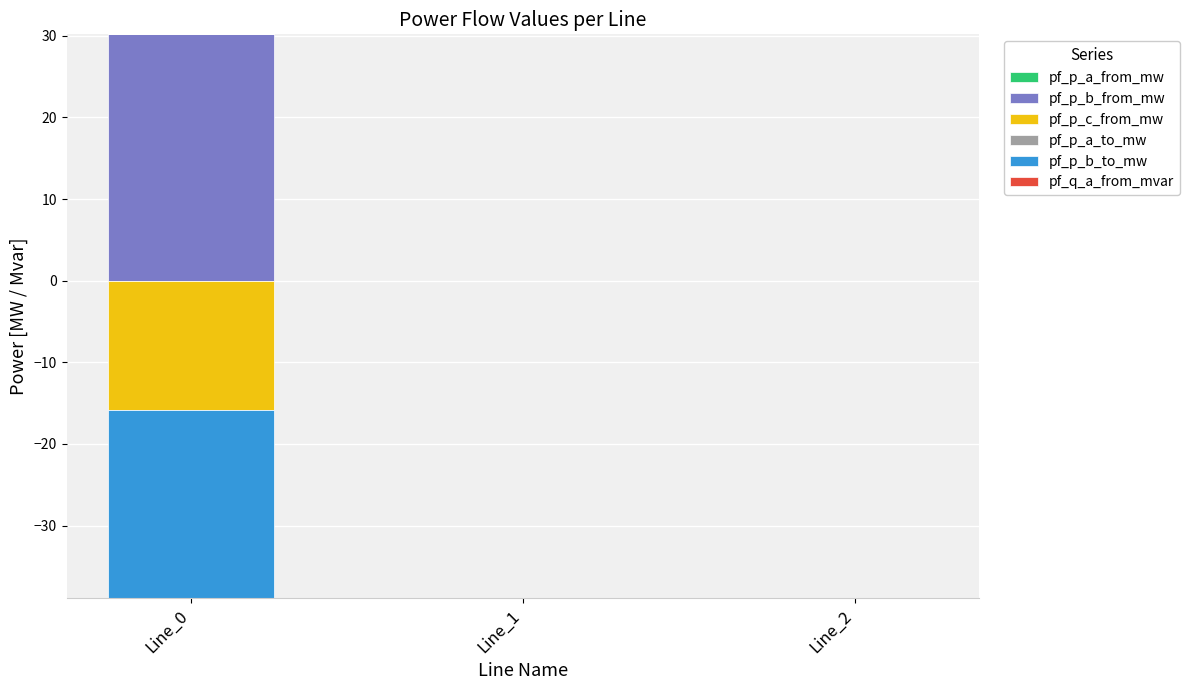

At how many categories does at least one series exceed 12?

1